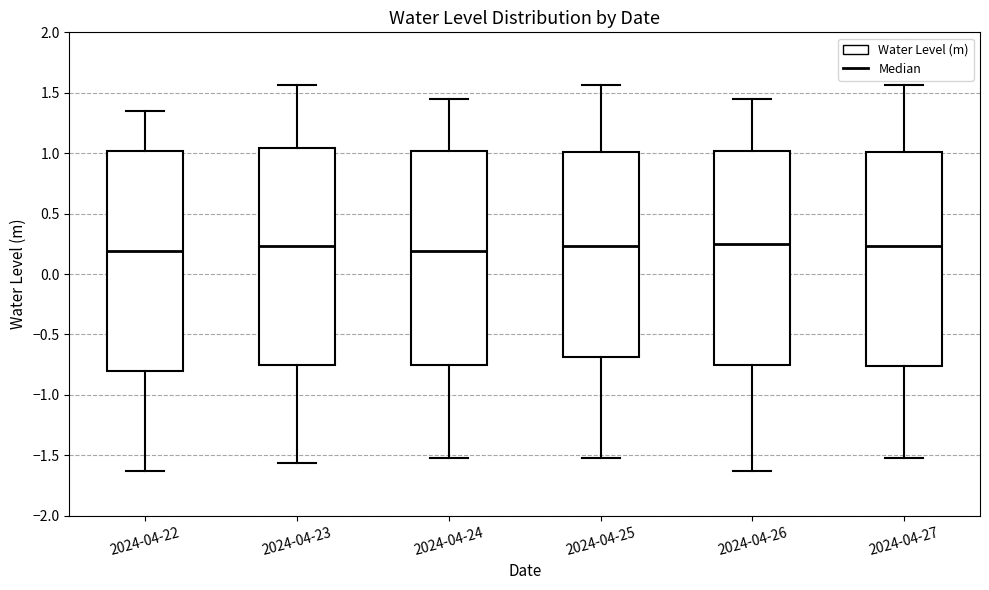

Where is the lower edge of the box for 2024-04-22 on the y-axis? The values are not printed on the chart, so give them approximately, as read against the axis.

-0.80